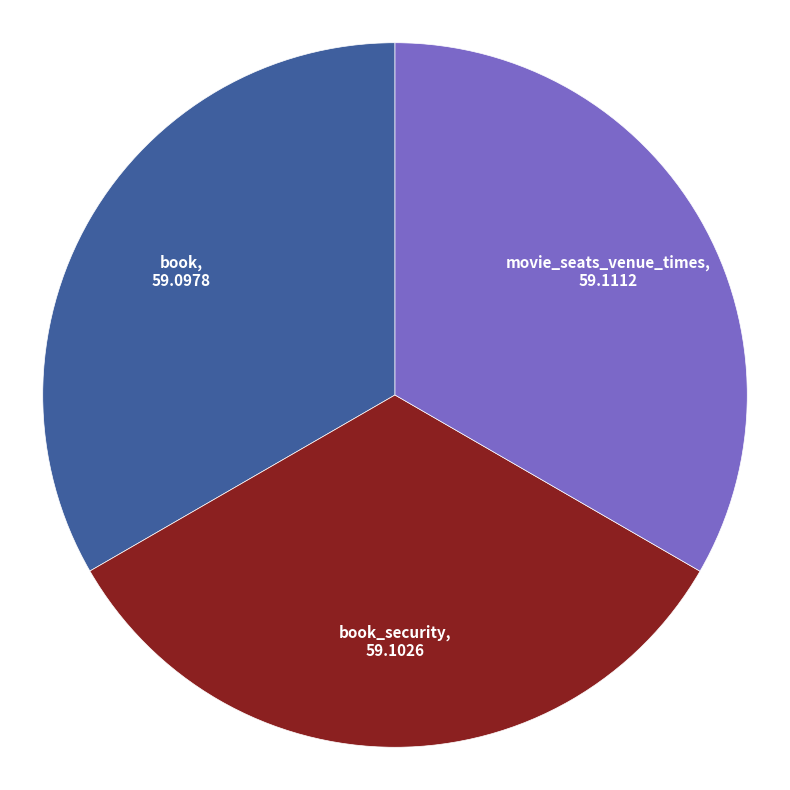

Does any single category account for the majority?

No